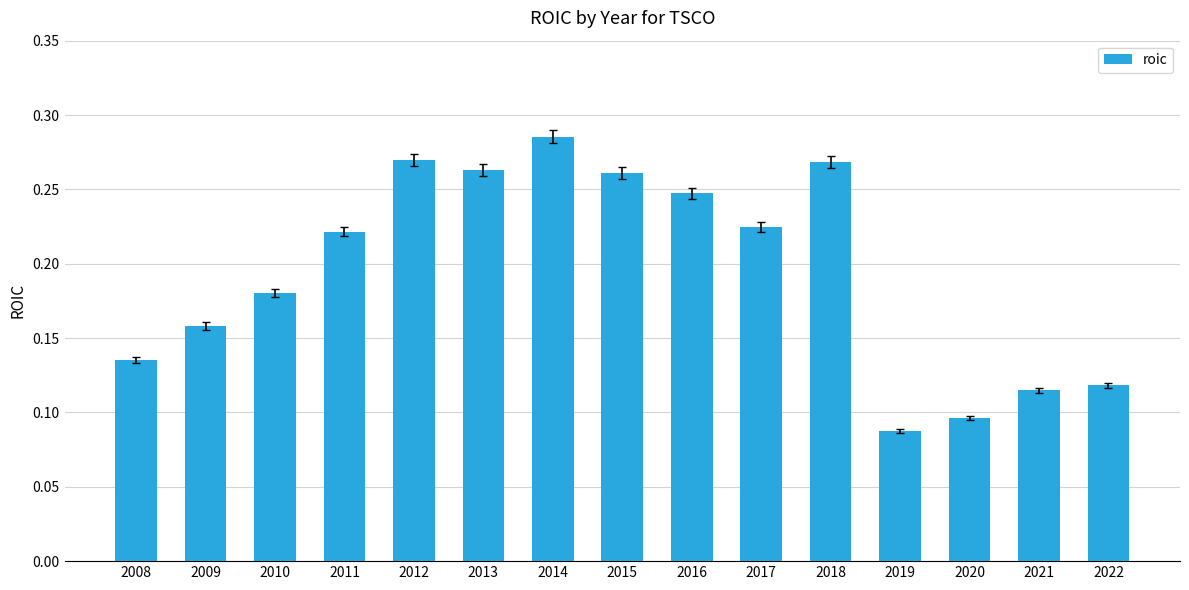

Is it true that the value at 2017 is 0.3?

False